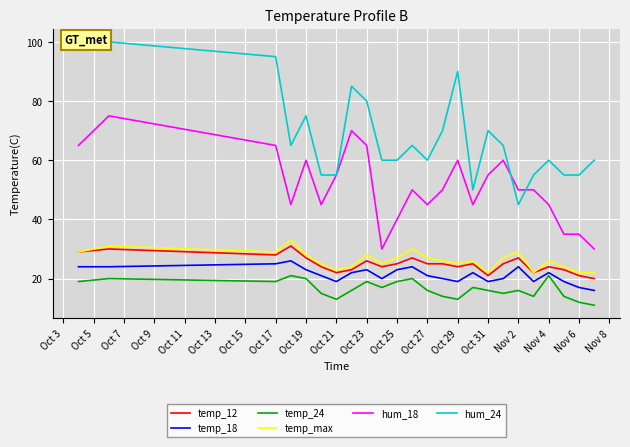

True or false: temp_18 and hum_18 intersect in this chart.

False